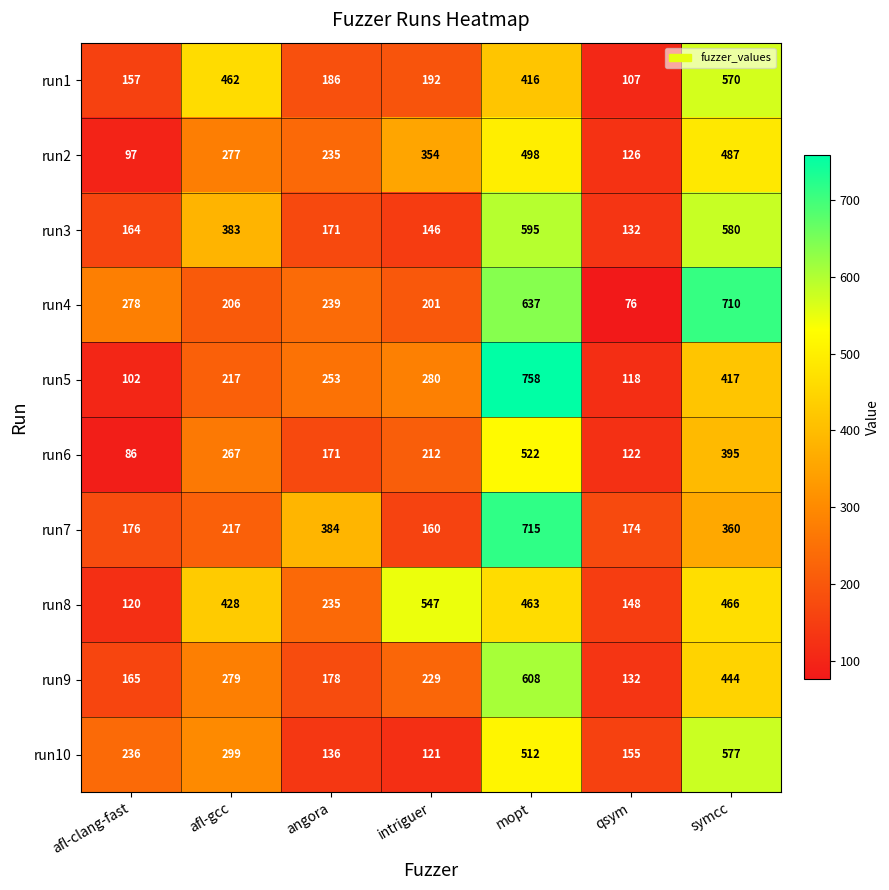

What is the highest value of the run4 series?

710